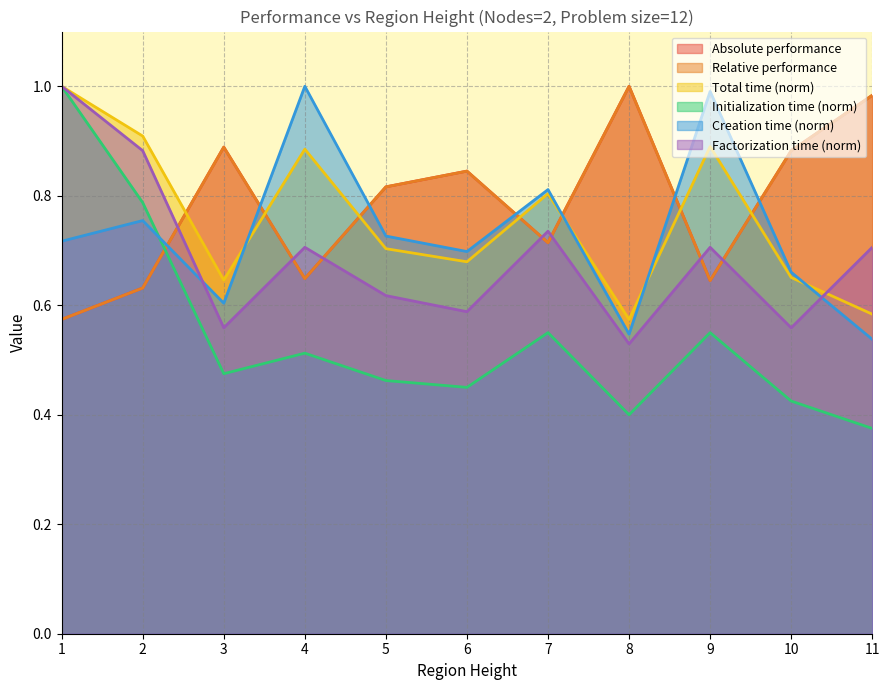

Reading left to right, transcribe all the data shown in this chart.

Absolute performance: 1=0.6	2=0.6	3=0.9	4=0.6	5=0.8	6=0.8	7=0.7	8=1.0	9=0.6	10=0.9	11=1.0
Relative performance: 1=0.6	2=0.6	3=0.9	4=0.6	5=0.8	6=0.8	7=0.7	8=1.0	9=0.6	10=0.9	11=1.0
Total time: 1=1.0	2=0.9	3=0.6	4=0.9	5=0.7	6=0.7	7=0.8	8=0.6	9=0.9	10=0.7	11=0.6
Initialization time: 1=1.0	2=0.8	3=0.5	4=0.5	5=0.5	6=0.5	7=0.6	8=0.4	9=0.6	10=0.4	11=0.4
Creation time: 1=0.7	2=0.8	3=0.6	4=1.0	5=0.7	6=0.7	7=0.8	8=0.5	9=1.0	10=0.7	11=0.5
Factorization time: 1=1.0	2=0.9	3=0.6	4=0.7	5=0.6	6=0.6	7=0.7	8=0.5	9=0.7	10=0.6	11=0.7